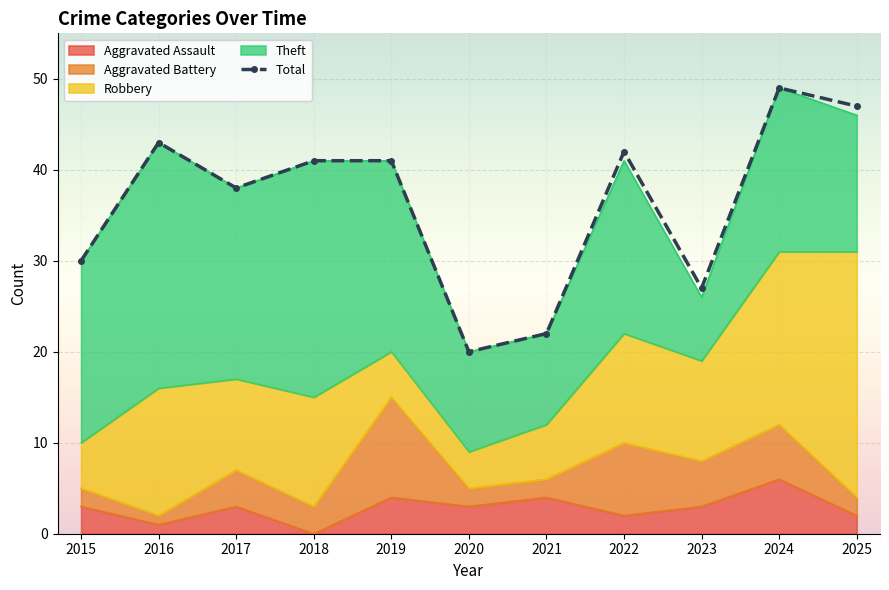

Rank the categories by value from highest to lowest.

2024, 2025, 2016, 2022, 2018, 2019, 2017, 2015, 2023, 2021, 2020